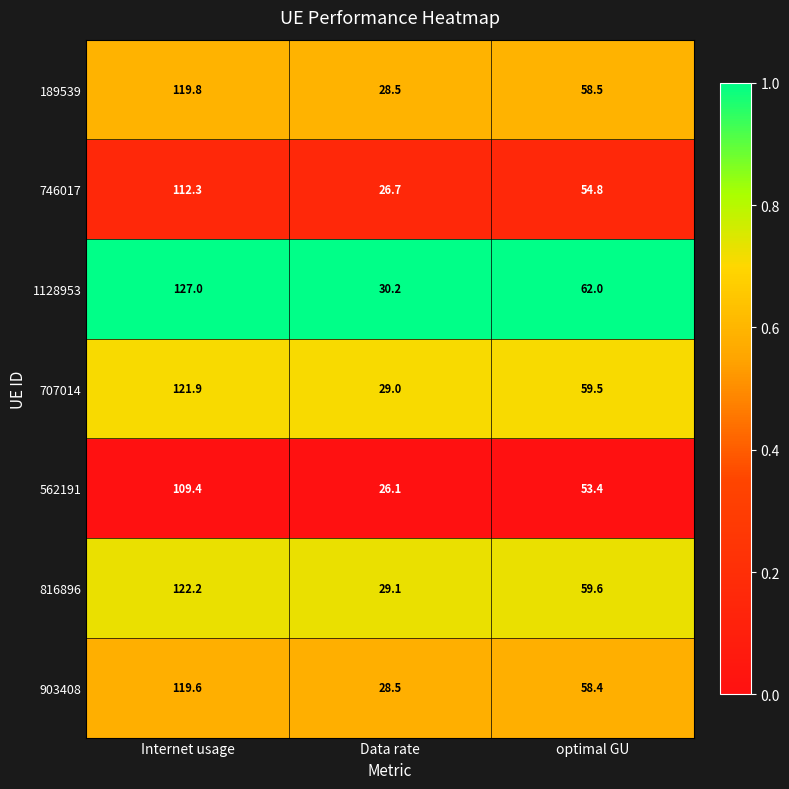

Rank the categories by 189539 value from lowest to highest.

Data rate, optimal GU, Internet usage